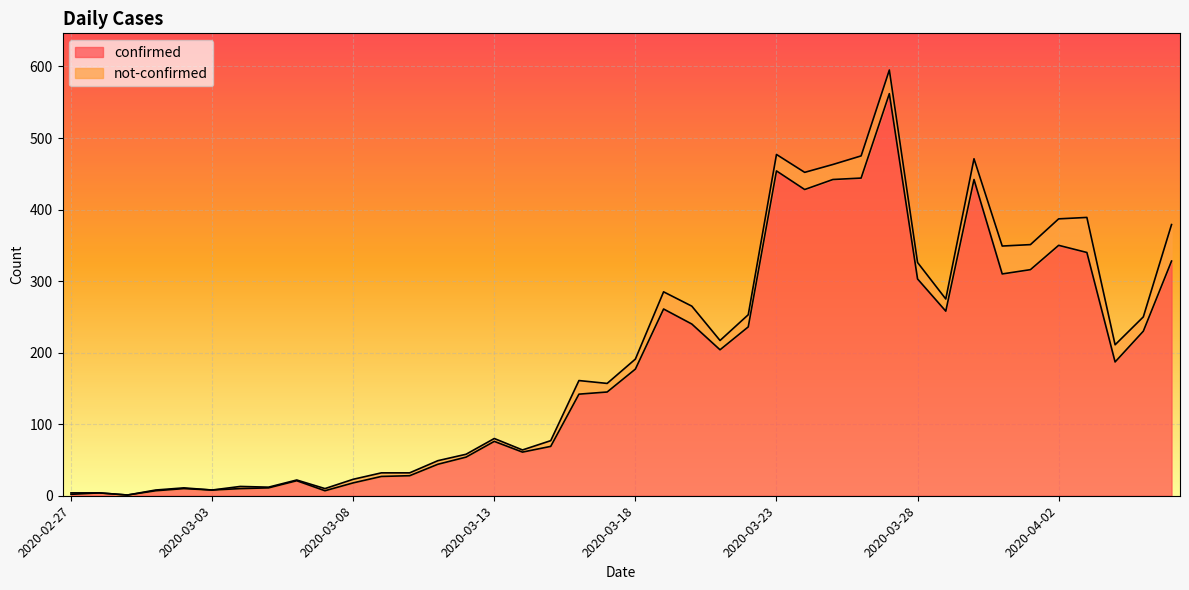

What is the sum of the values at 2020-03-28 and 2020-03-12?

357